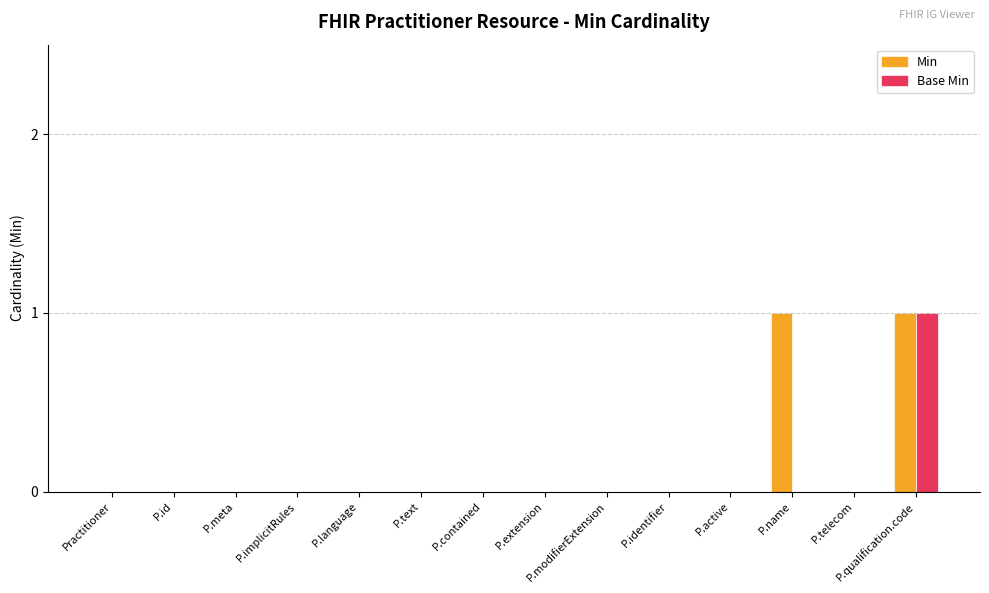

What are all the series names shown in the legend?

Min, Base Min